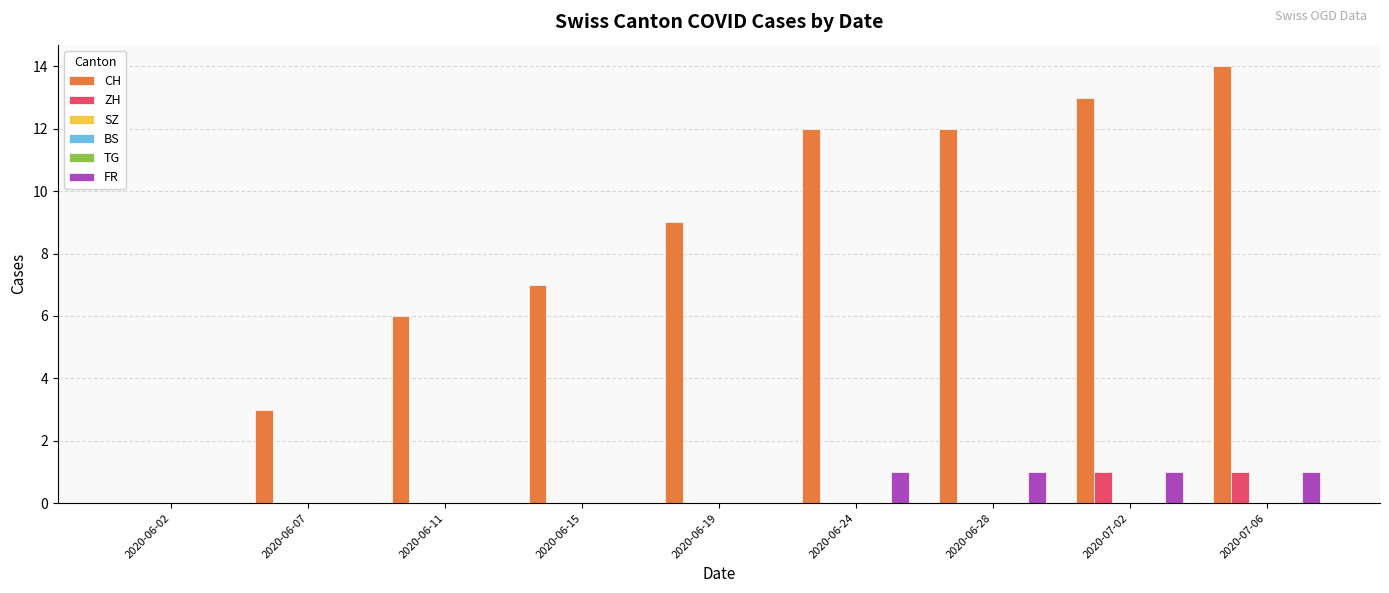

Which category has the lowest value across all series?

2020-06-02